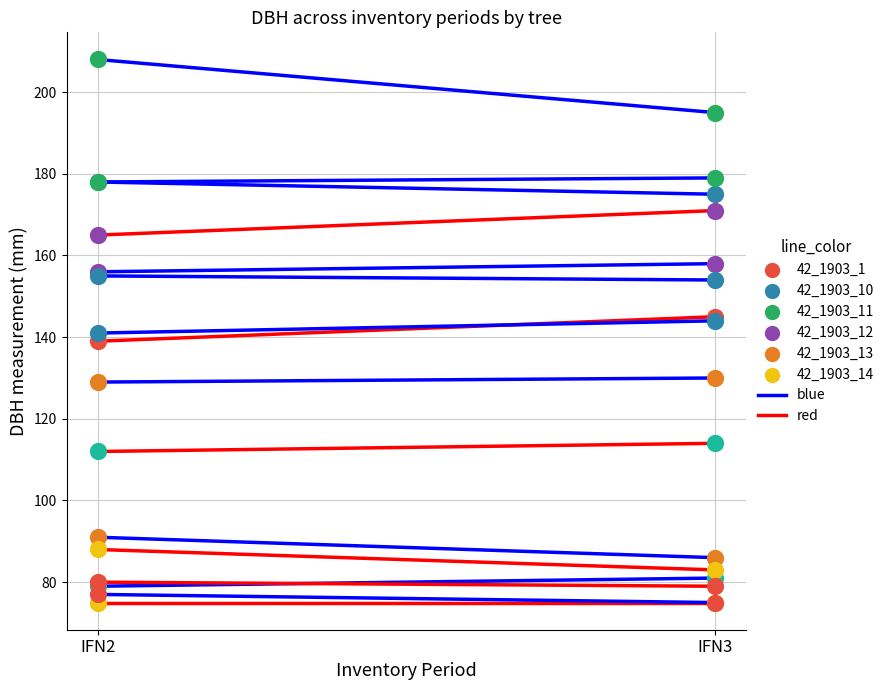

Which series reaches the minimum Y coordinate?

red